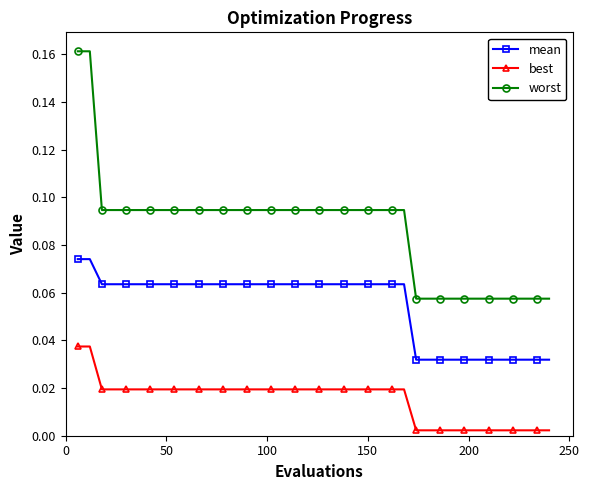

List the series in order of their peak value, lowest first.

best, mean, worst